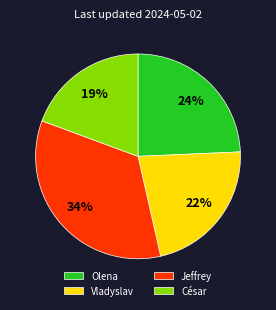

Which category has the biggest portion of the pie?

Jeffrey